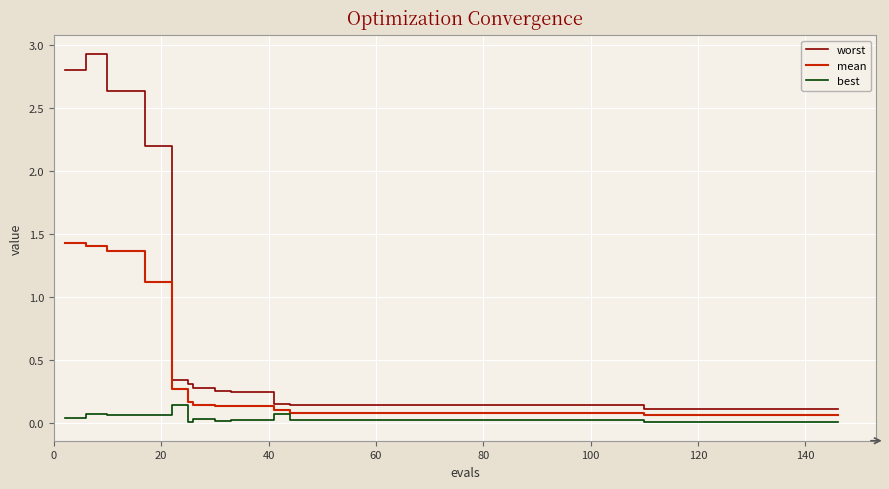

True or false: worst and best intersect in this chart.

False